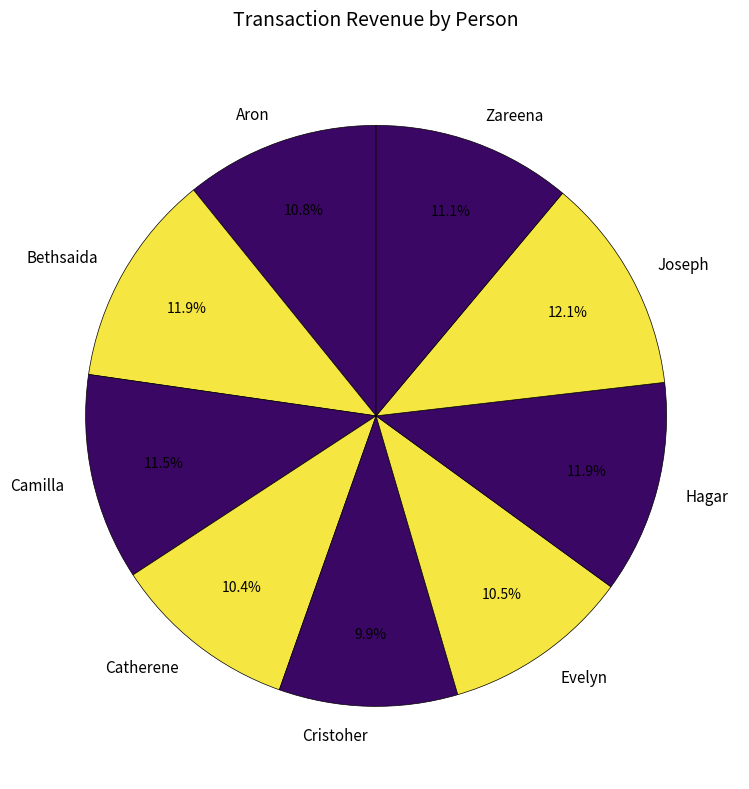

Which has a higher value, Zareena or Hagar?

Hagar